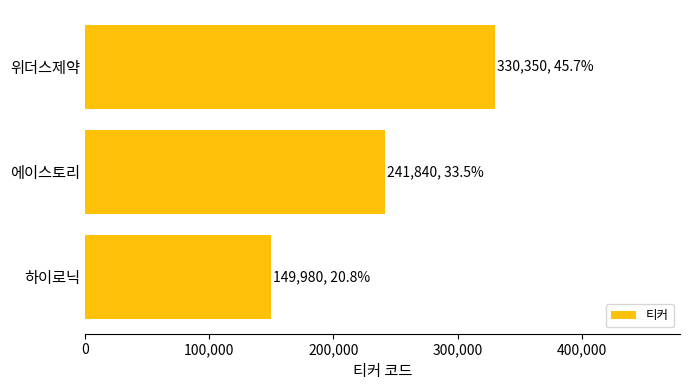

Rank the categories by value from lowest to highest.

하이로닉, 에이스토리, 위더스제약